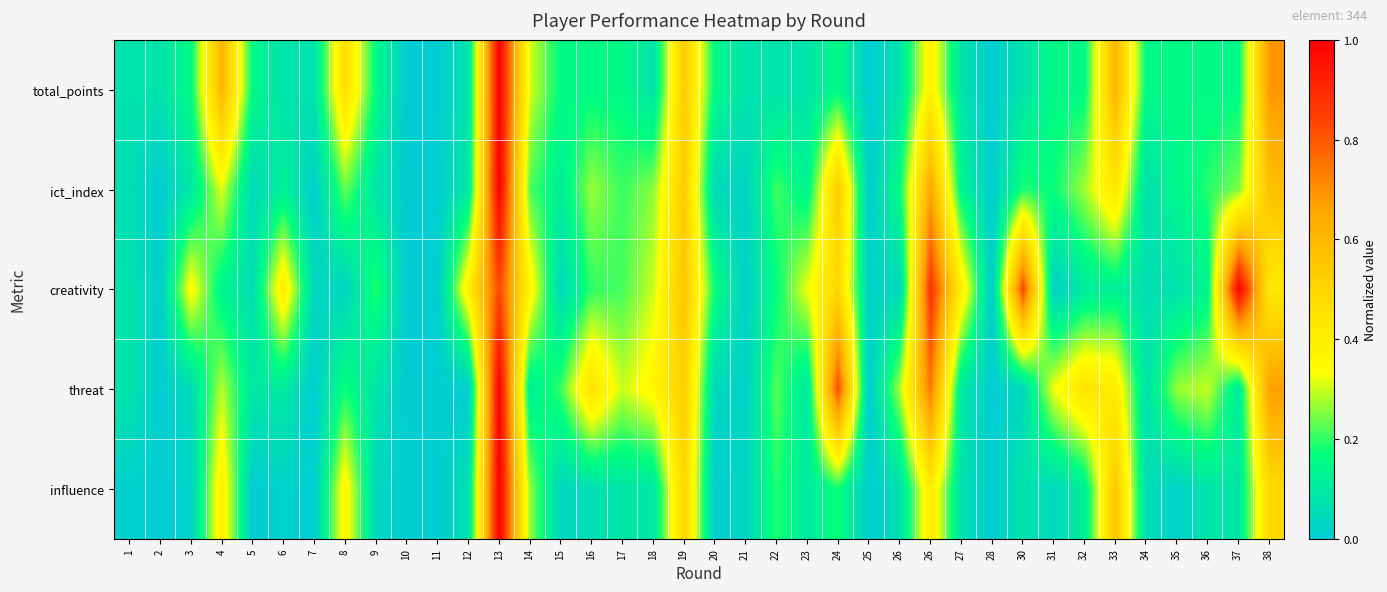

At which category is the sum across all series the highest?

13